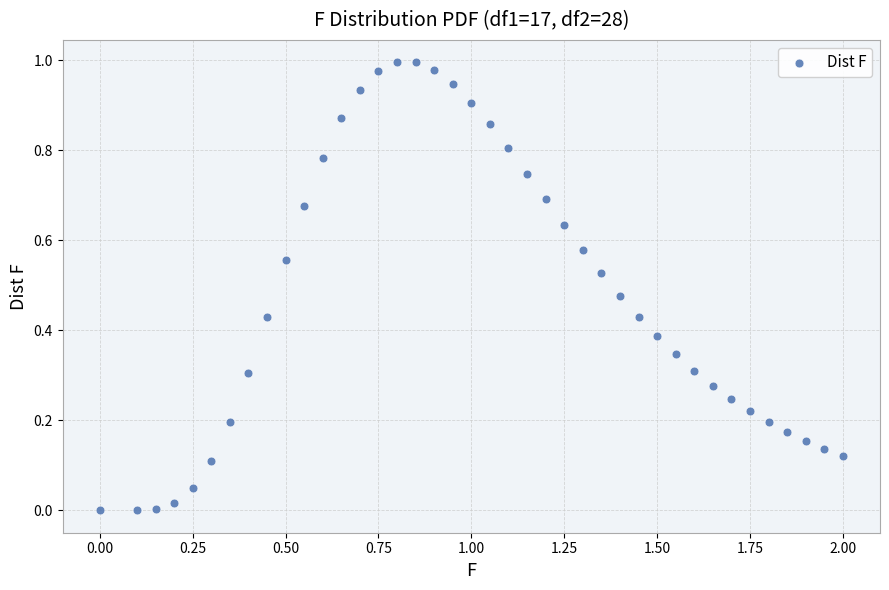

What is the range of X values (max minus min)?

2.0